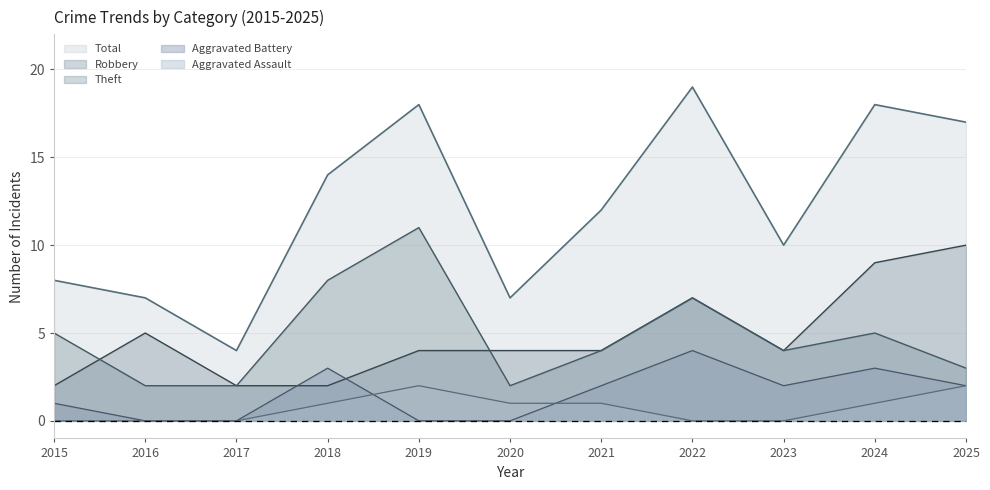

True or false: Aggravated Assault has more than 1 points higher than both neighbors.

False